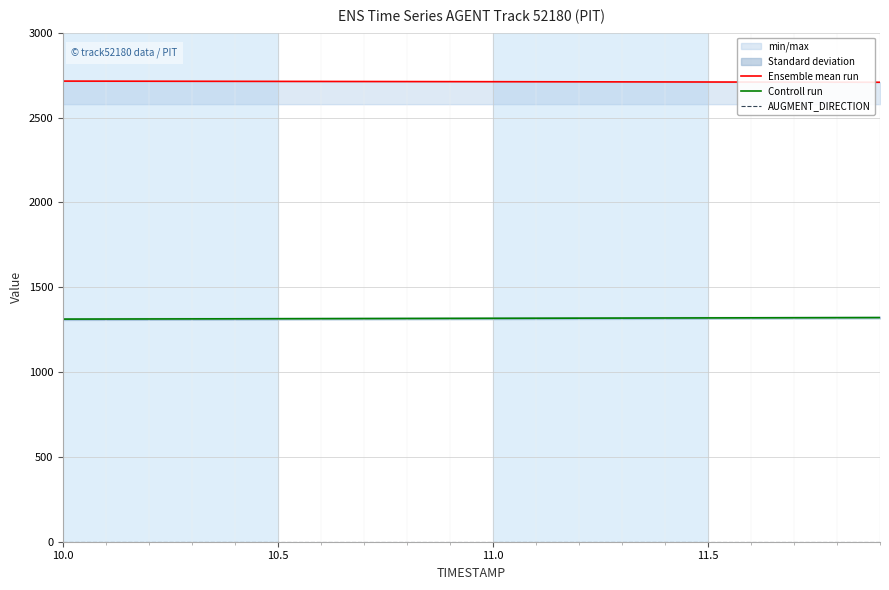

True or false: Ensemble mean run and Controll run cross at least once.

False